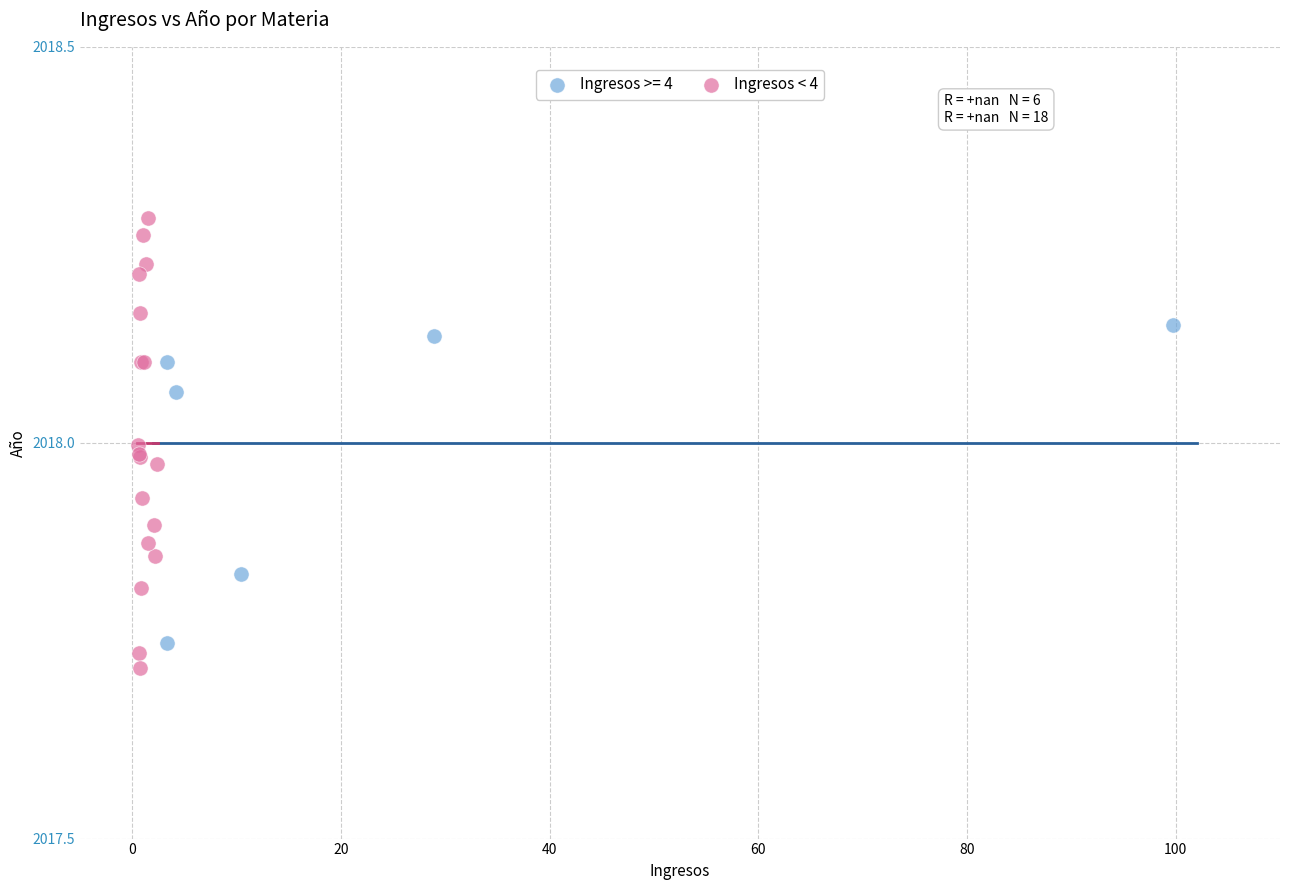

Which series reaches the maximum Y coordinate?

Ingresos >= 4